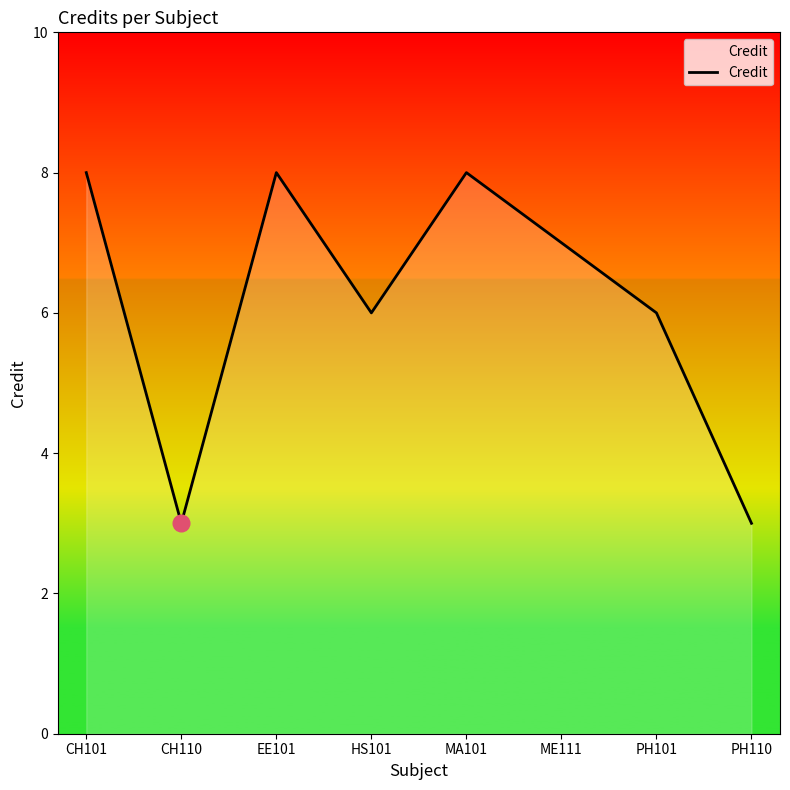

What position from the left is CH101?

1